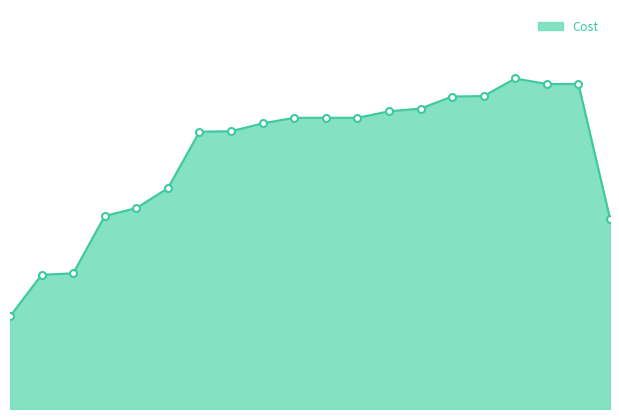

How many lines are shown in the chart?

1